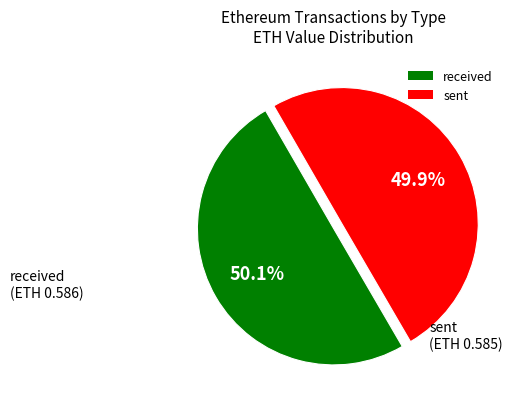

How much of the chart is everything except sent?

50.1%